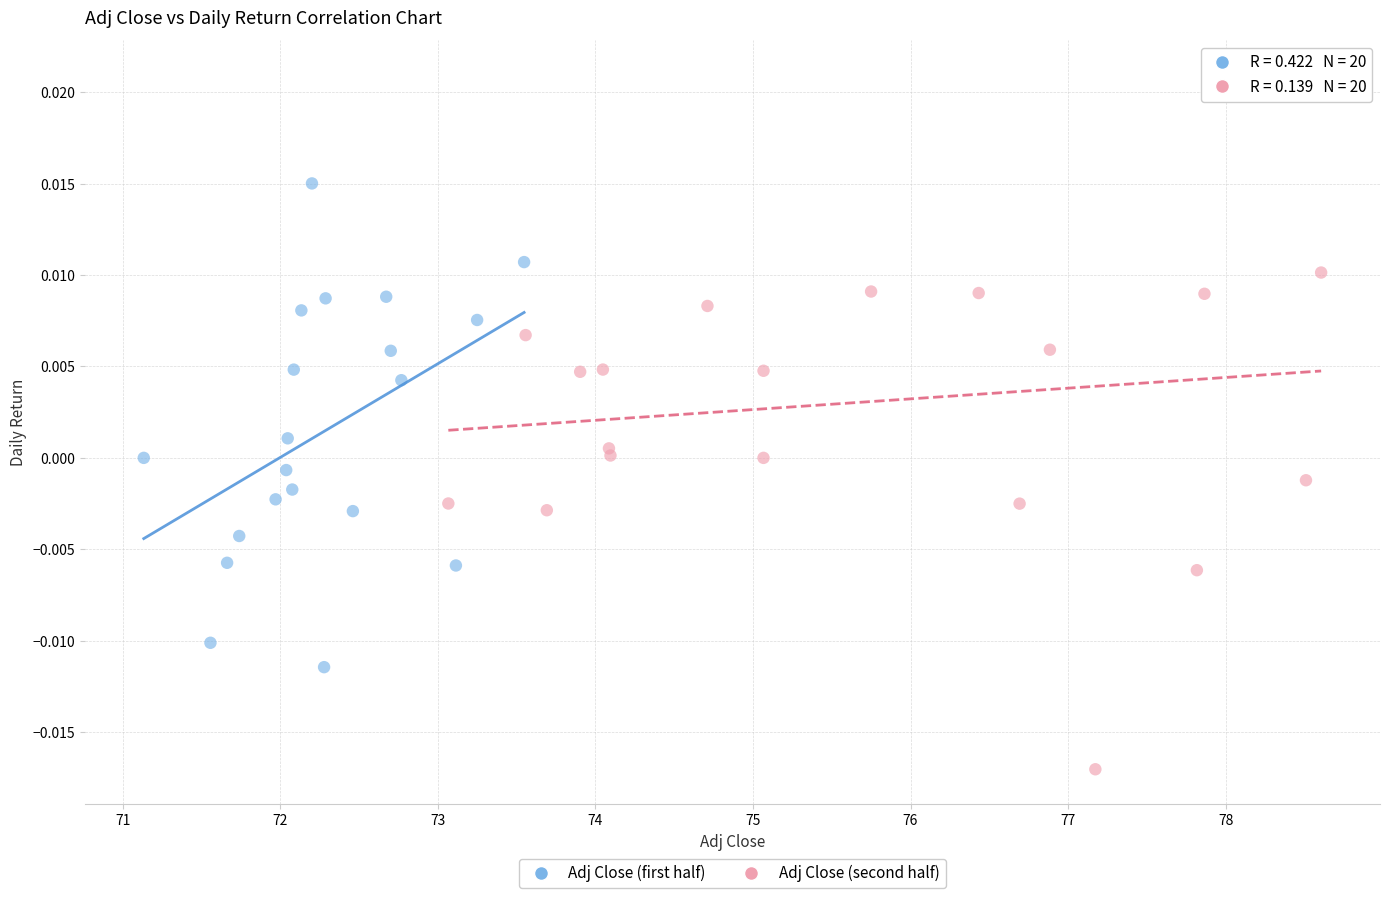

What are all the series names shown in the legend?

Adj Close (first half), Adj Close (second half)